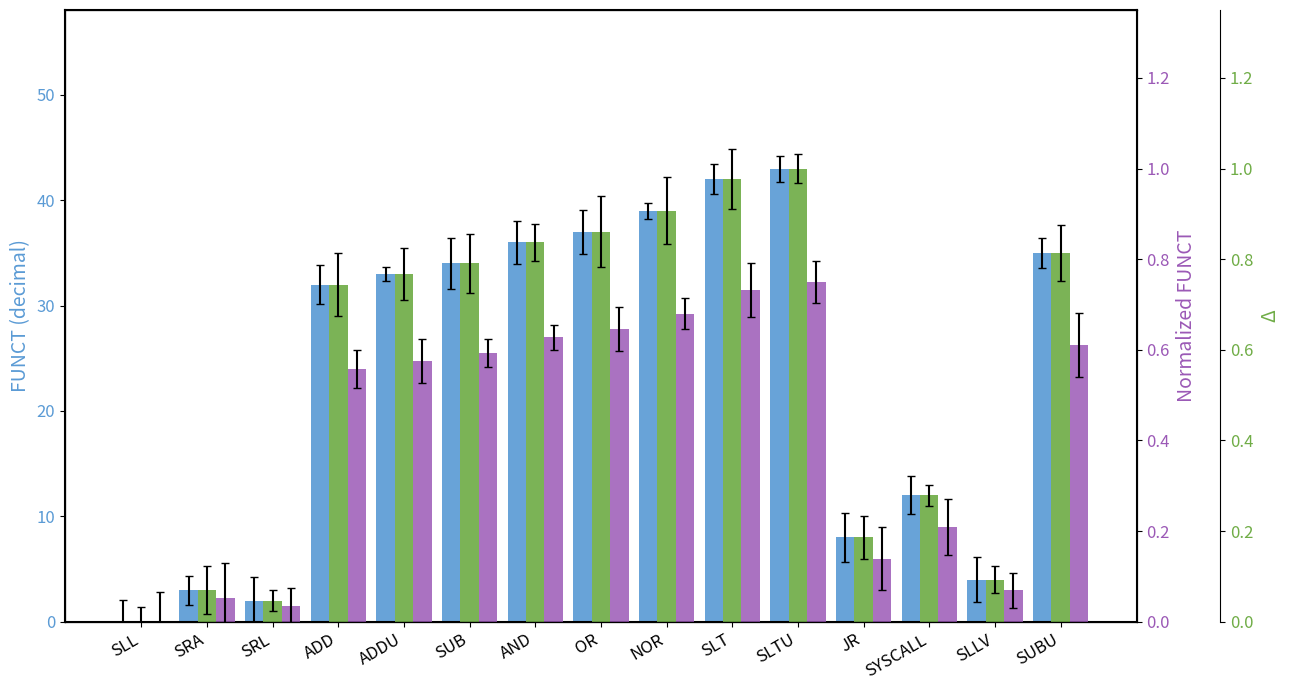

What is the difference between the second highest and minimum values in the FUNCT normalized series?

1.0